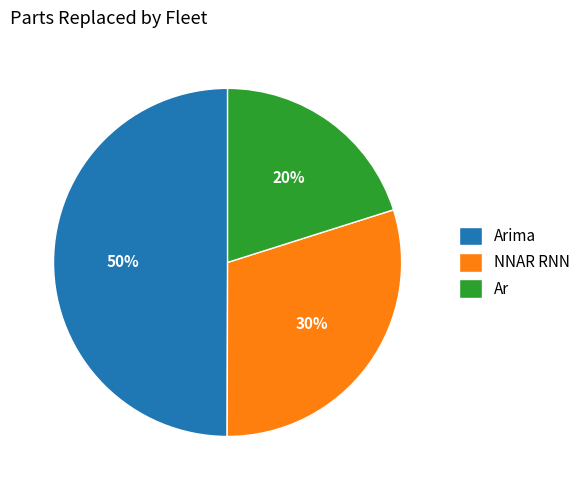

How many segments does this pie chart have?

3